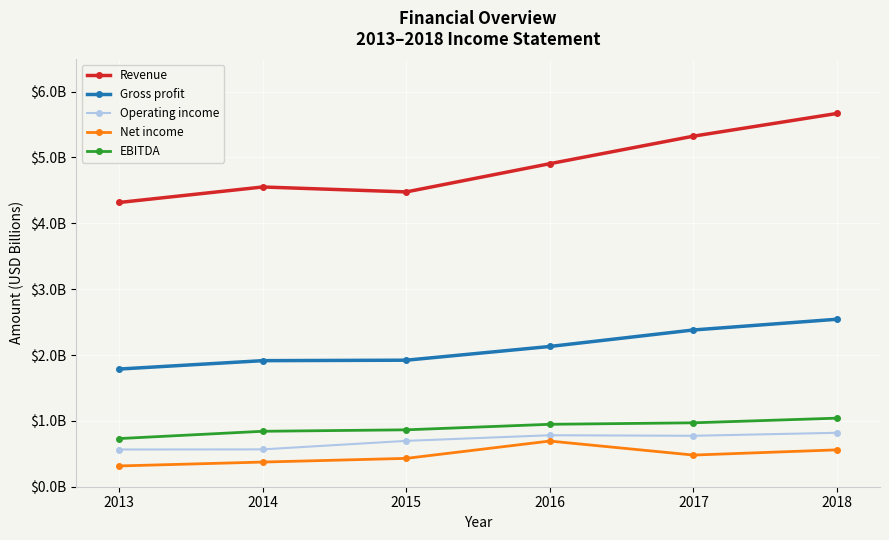

True or false: EBITDA has a value of 1.3 at 2015.

False